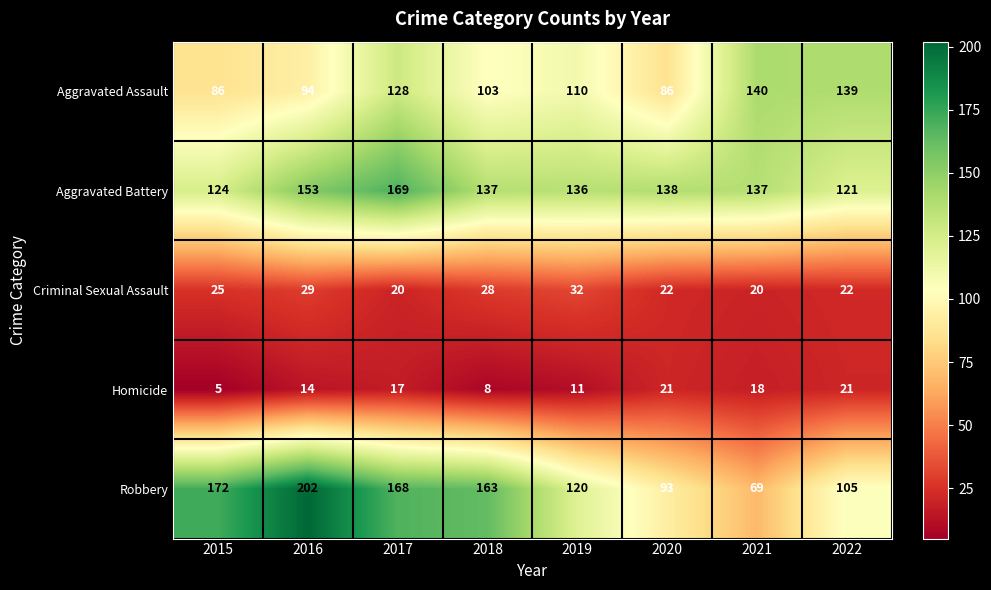

True or false: Robbery has a value of 172 at 2015.

True